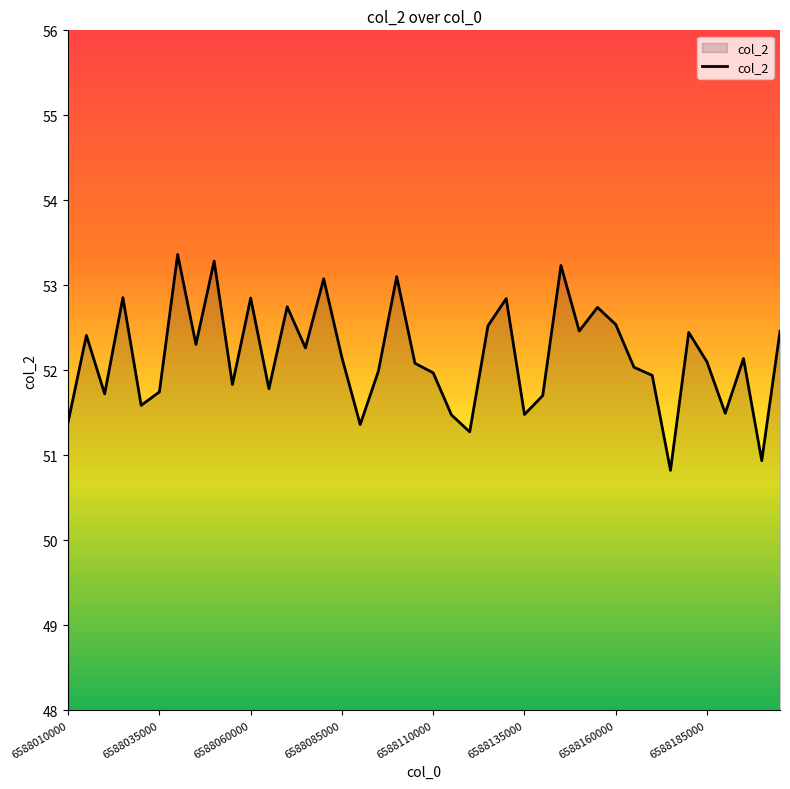

What is the maximum value shown in the chart?

53.4